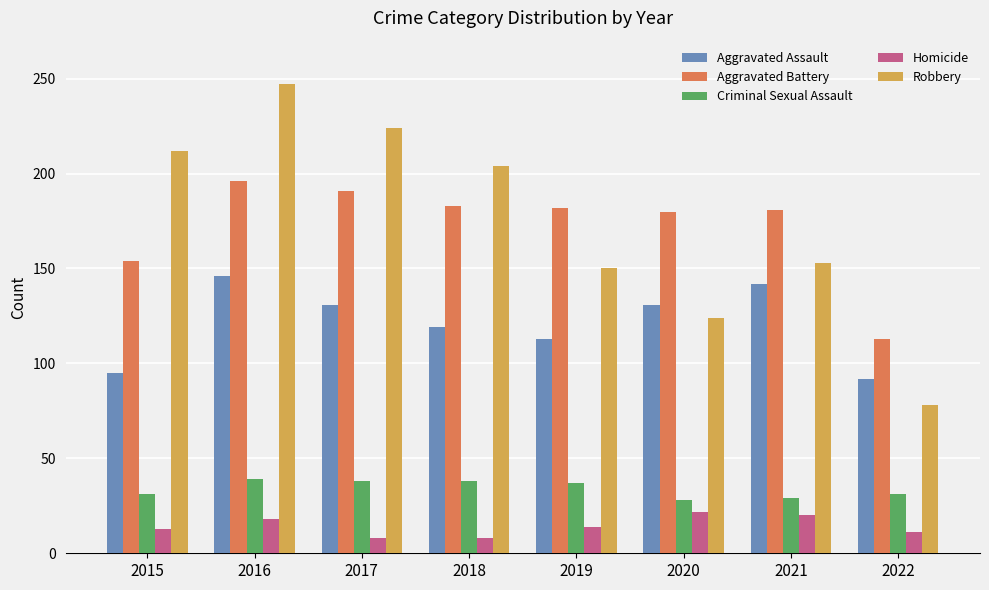

What is the lowest value of the Homicide series?

8